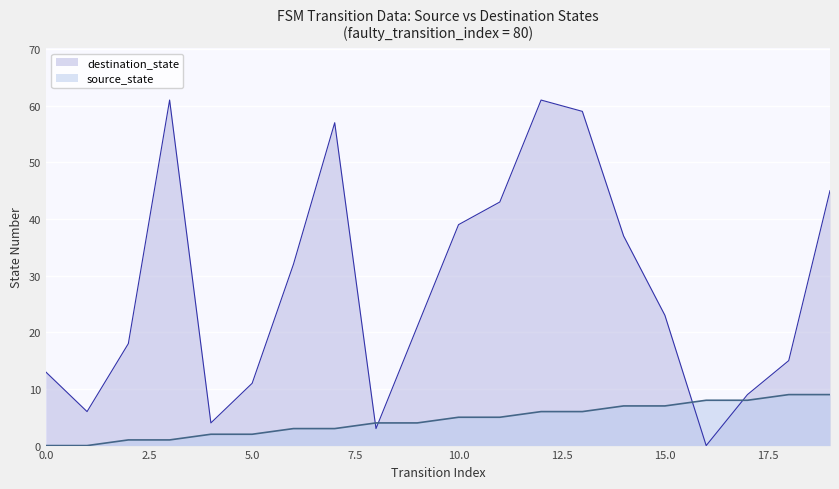

What is the spread (max minus min) of values at 2?

17